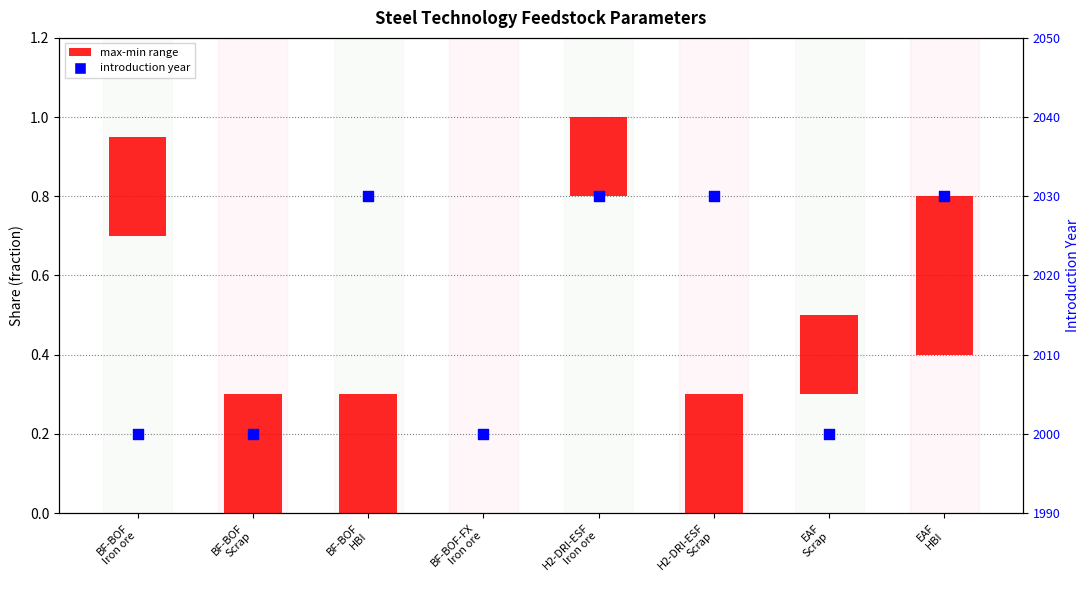

At which category is the sum across all series the highest?

EAF
HBI